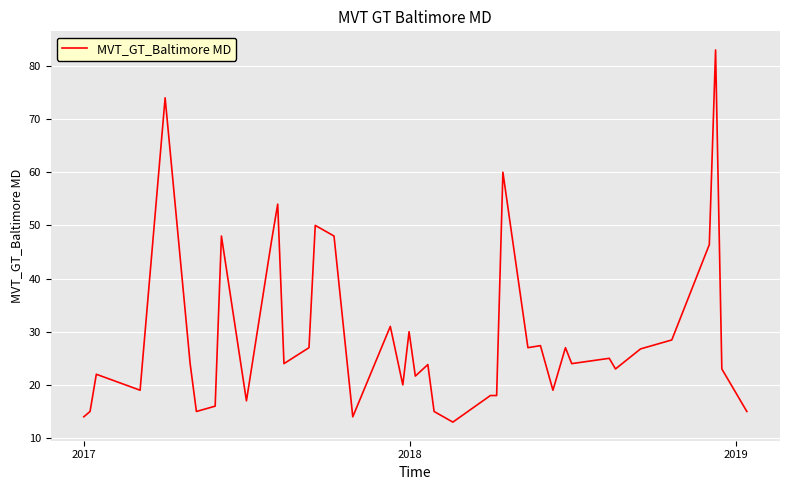

What is the smallest value displayed?

13.0